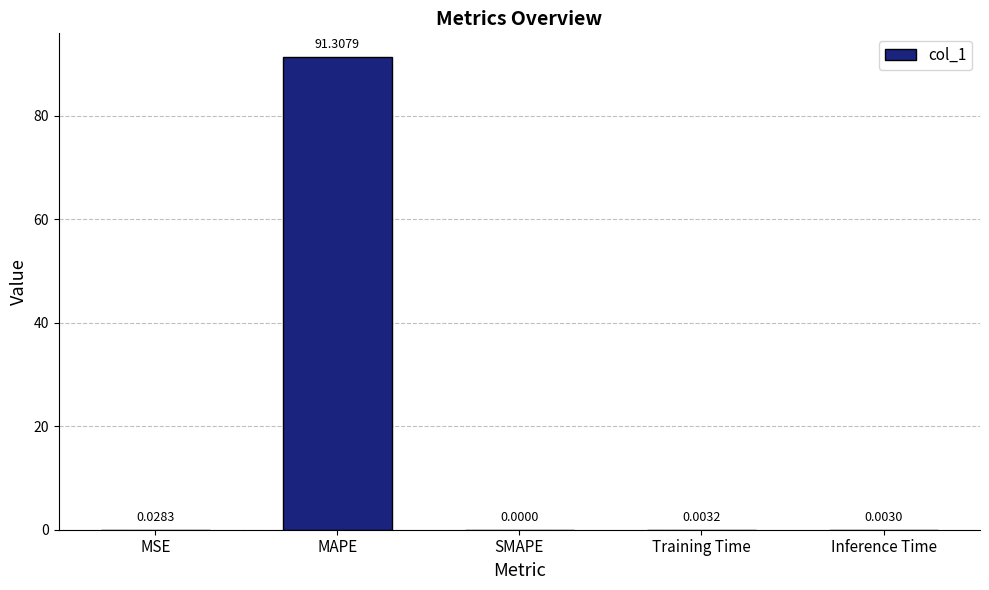

At which category does the chart reach its peak across all series?

MAPE